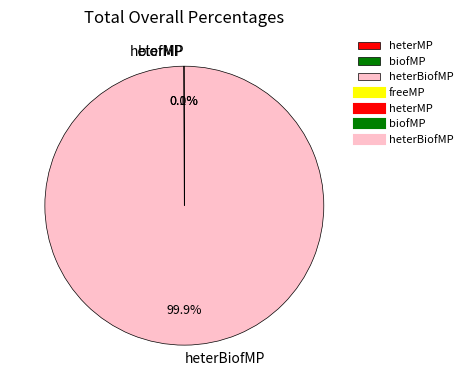

How much of the chart is everything except biofMP?

100.0%